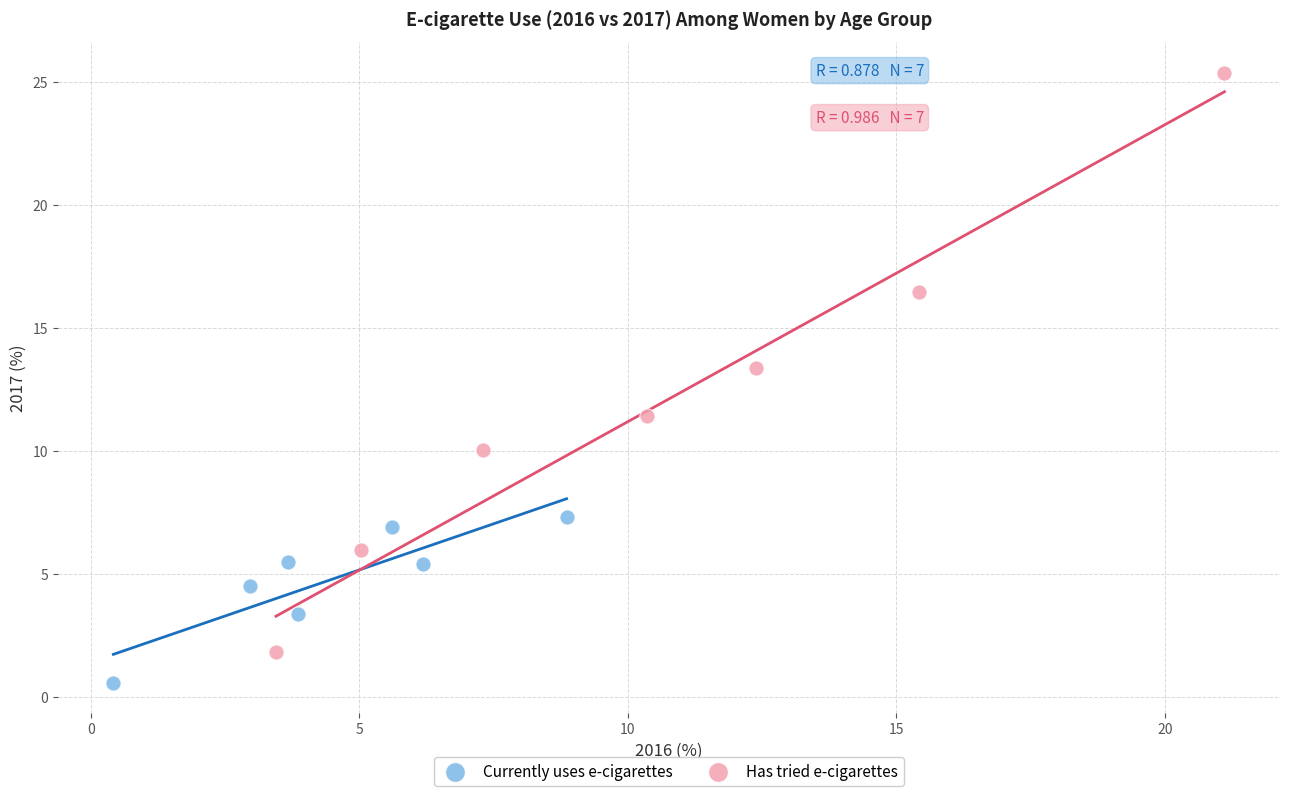

Which series contains the lowest Y value?

Currently uses e-cigarettes